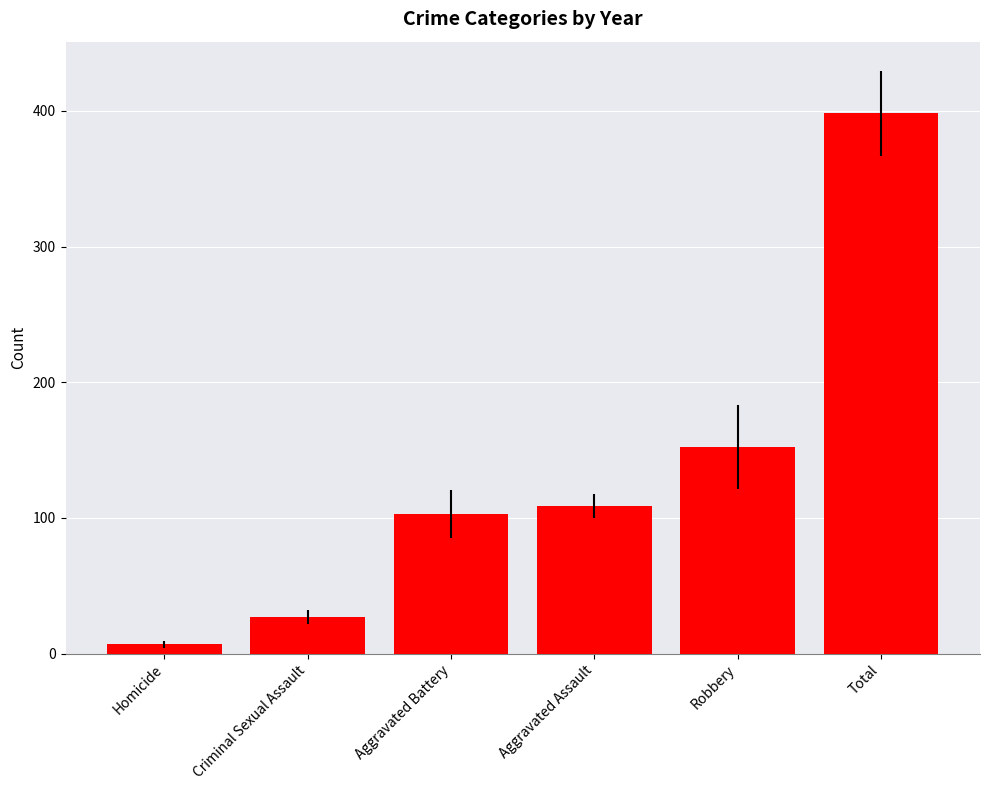

What is the greatest value displayed?

398.0